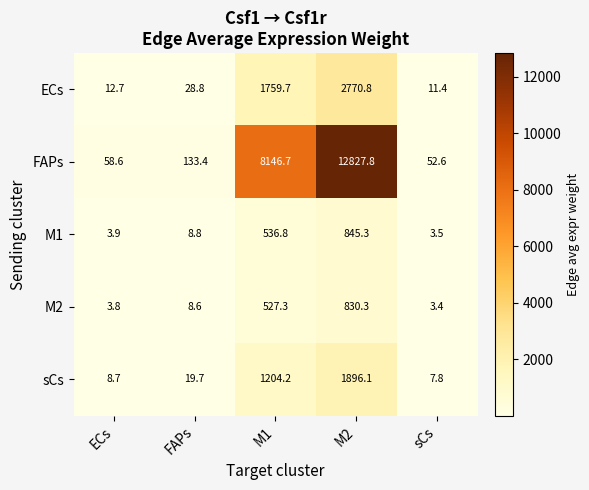

Where does the sCs series first go above 19?

FAPs